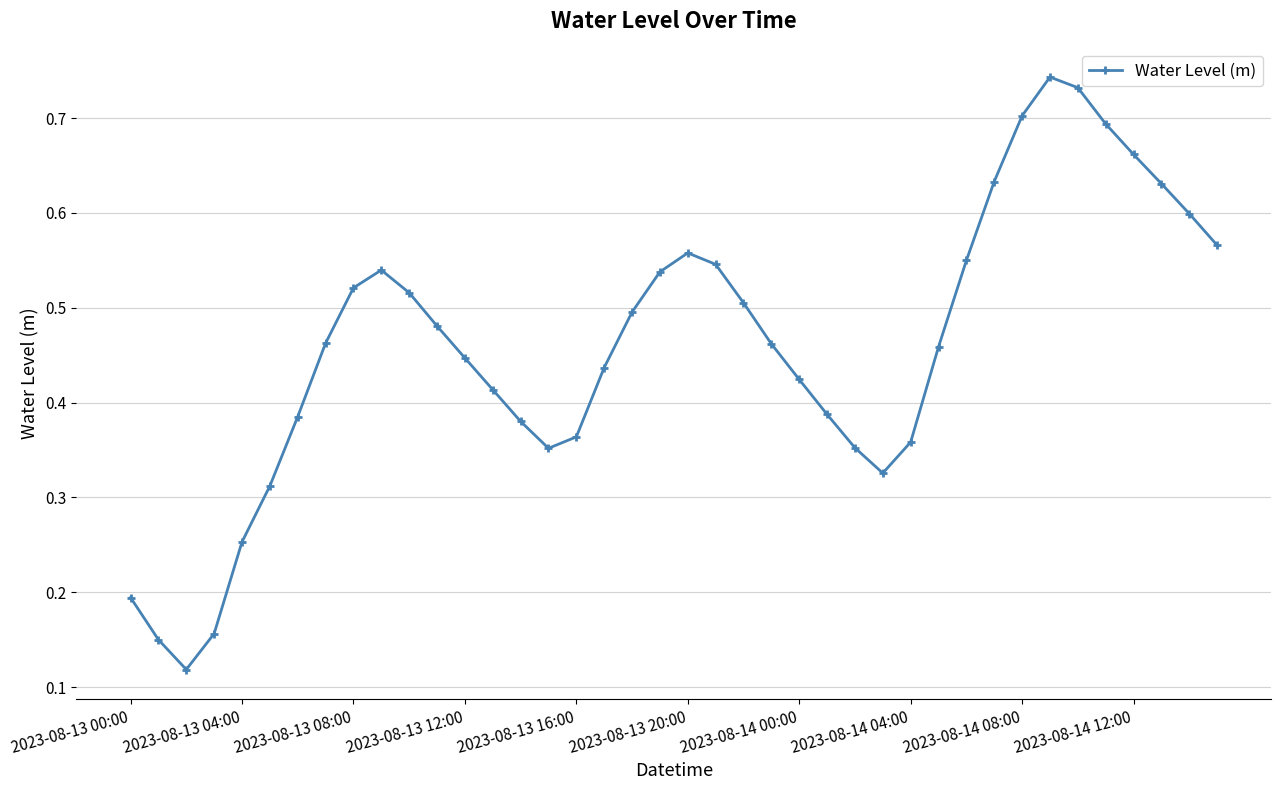

How many values are between 0 and 1?

40